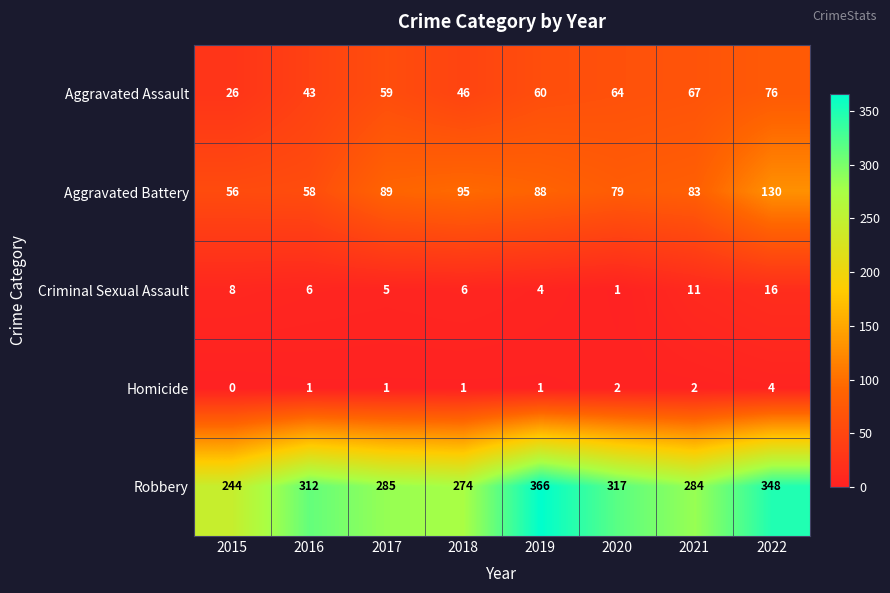

At 2017, list the series in order from largest to smallest.

Robbery, Aggravated Battery, Aggravated Assault, Criminal Sexual Assault, Homicide